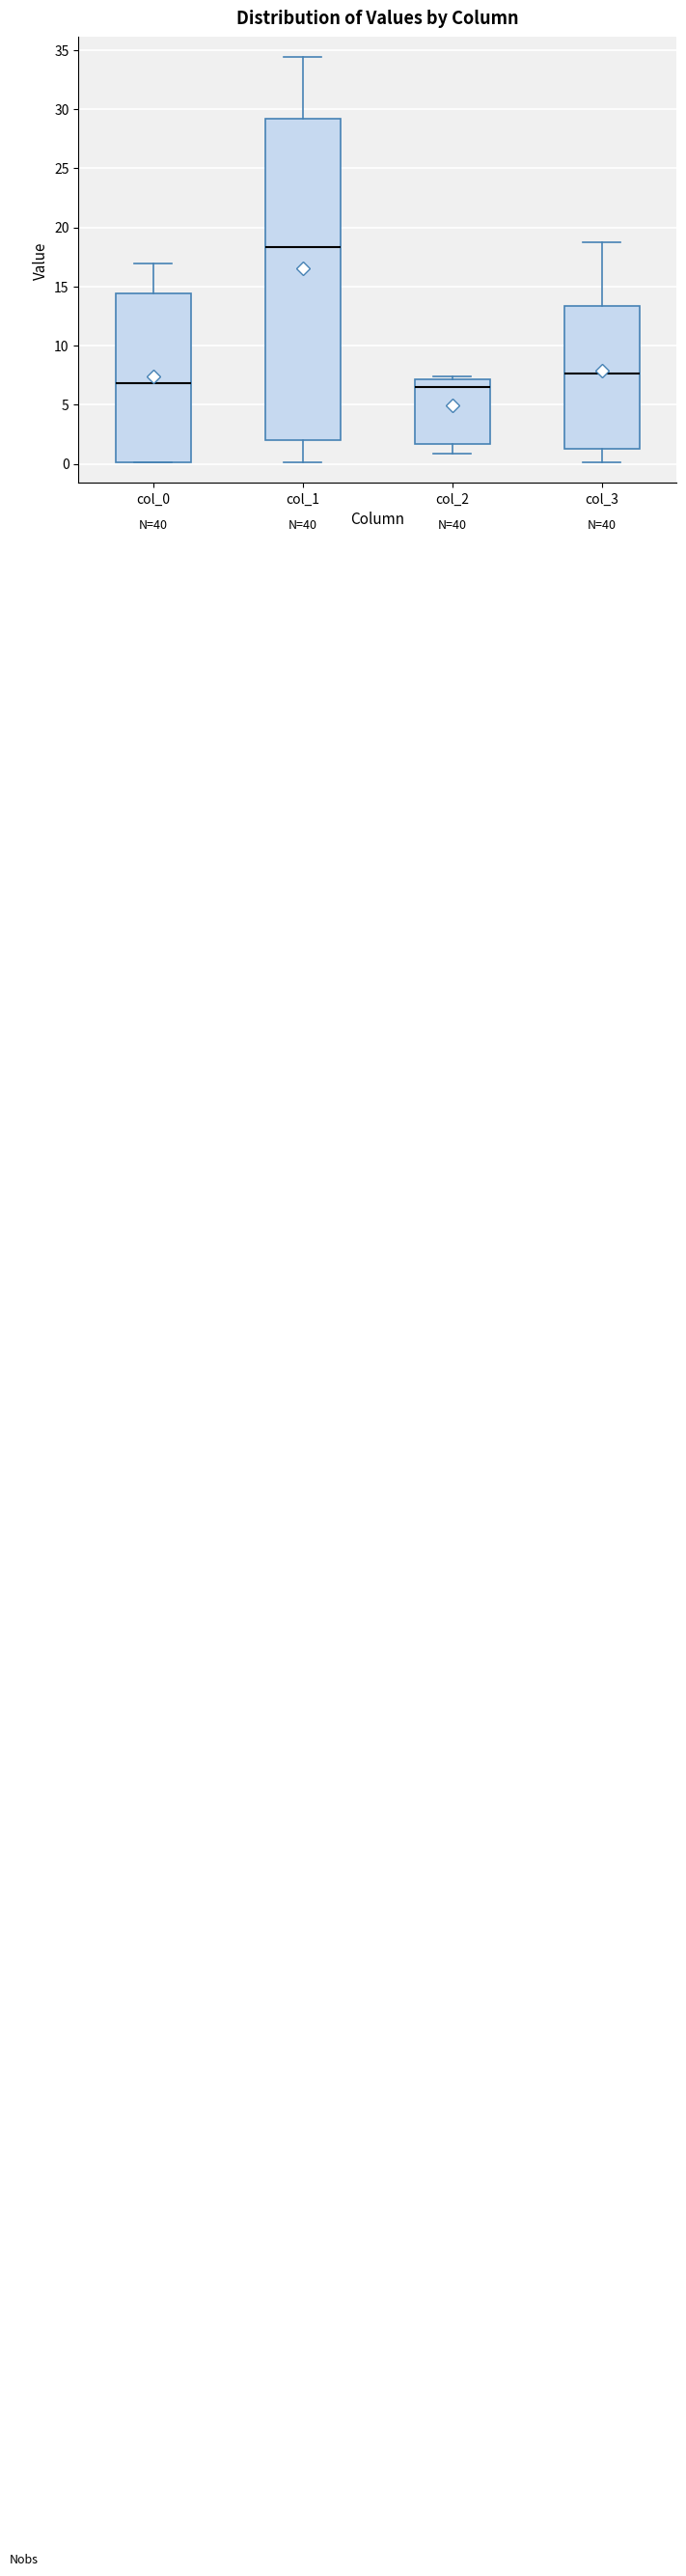

Reading left to right, transcribe this box plot: for each box, give where its median line is, the range the box spans, and where its two whiskers end, as read against the y-axis. The values are not printed on the chart, so give them approximately, as read against the axis.

col_0: median 7.0, box 0.0 to 14.5, whiskers 0.0 to 17.0
col_1: median 18.5, box 2.0 to 29.0, whiskers 0.0 to 34.5
col_2: median 6.5, box 1.5 to 7.0, whiskers 1.0 to 7.5
col_3: median 7.5, box 1.5 to 13.5, whiskers 0.0 to 18.5